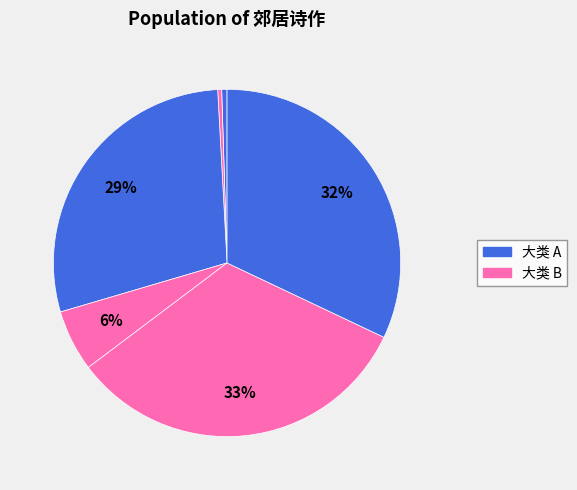

Is there a majority slice in this chart?

No